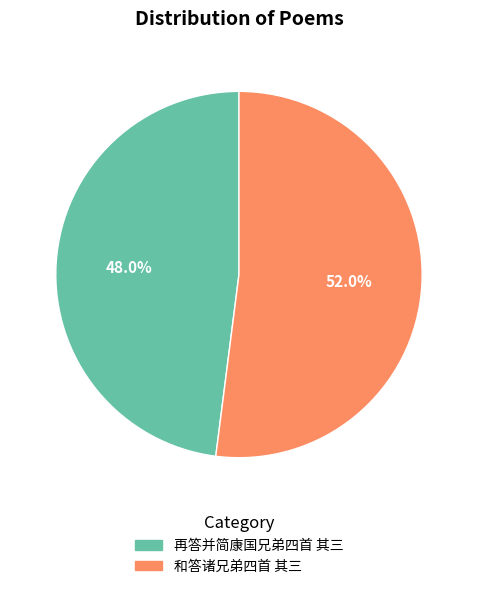

What percentage is the 和答诸兄弟四首 其三 slice, to the nearest percent?

52%